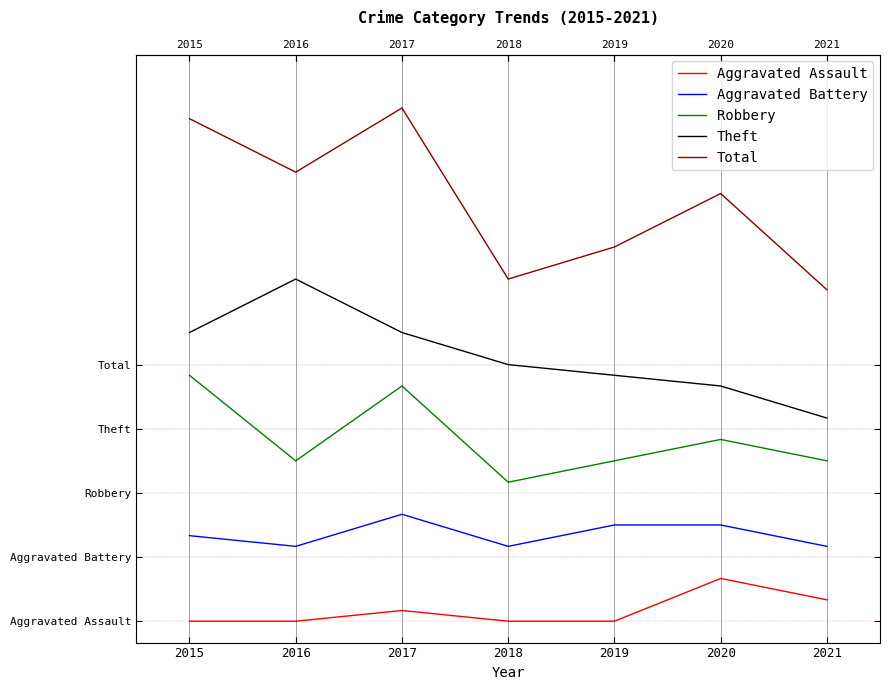

Which series changed the most between 2015 and 2016?

Robbery